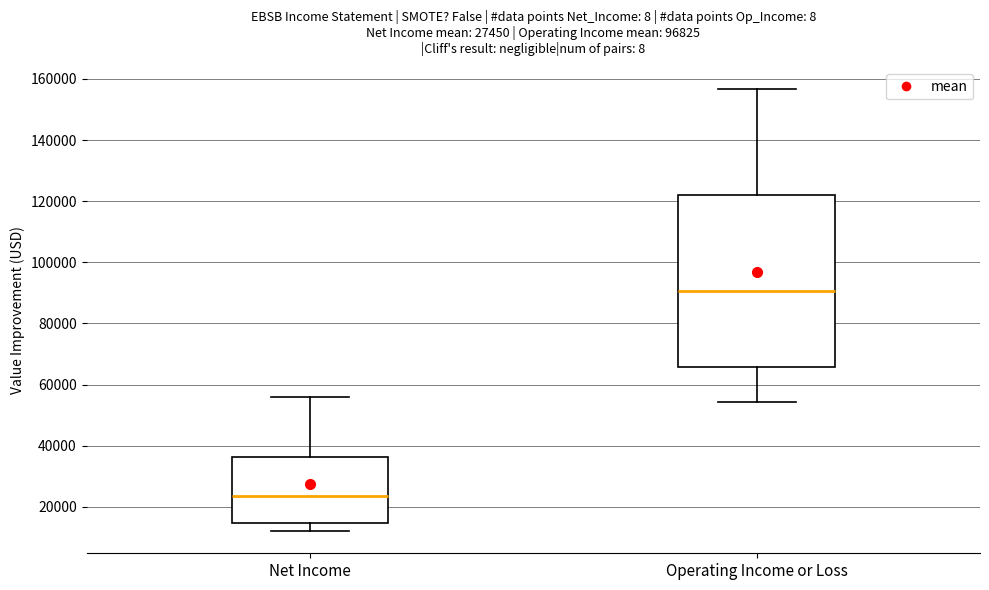

Which box's median line is the lowest?

Net Income